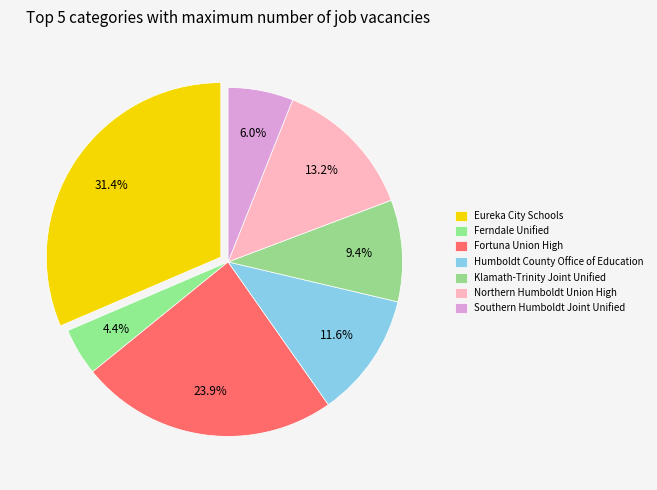

To the nearest percent, what portion does Northern Humboldt Union High represent?

13%